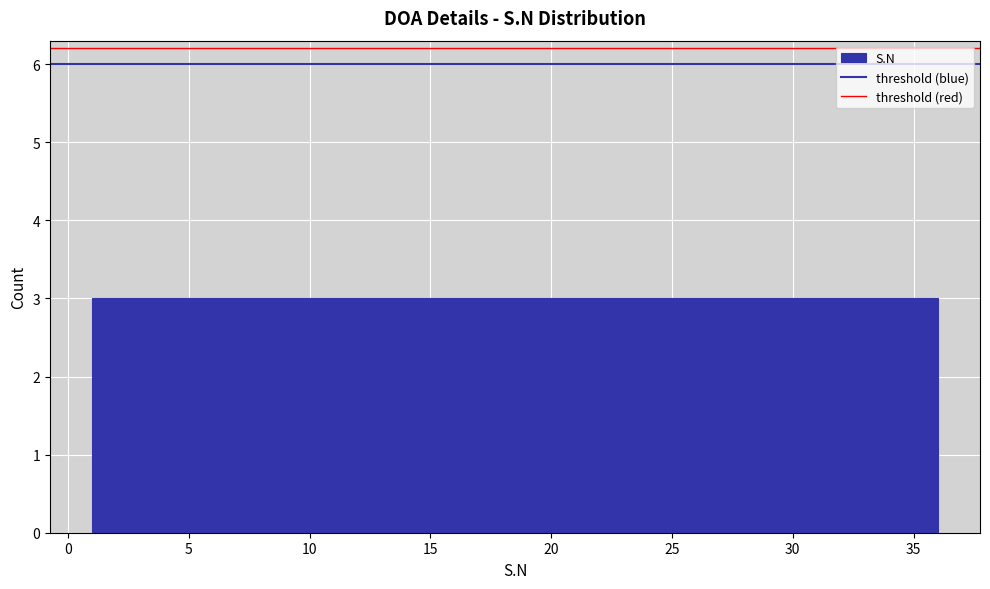

Reading left to right, list every bar in this chart as the range it spans on the x-axis followed by its height. Neither the bar edges nor the heights are printed on the chart, so give them approximately, as read against the axes.

1.0 to 4.0: 3
4.0 to 7.0: 3
7.0 to 10.0: 3
10.0 to 12.5: 3
12.5 to 15.5: 3
15.5 to 18.5: 3
18.5 to 21.5: 3
21.5 to 24.5: 3
24.5 to 27.5: 3
27.5 to 30.0: 3
30.0 to 33.0: 3
33.0 to 36.0: 3